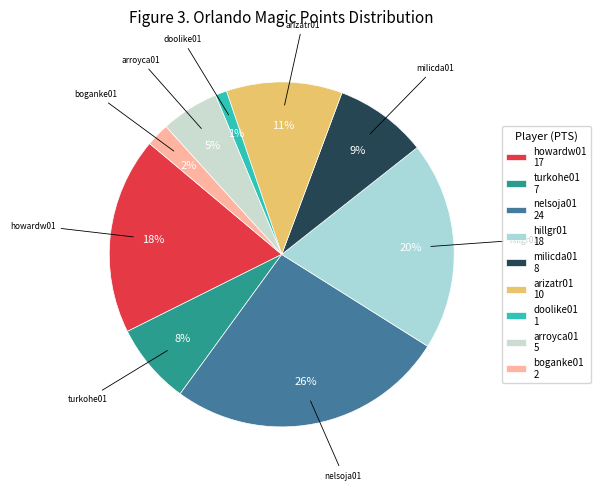

Which slice is the largest?

nelsoja01 24